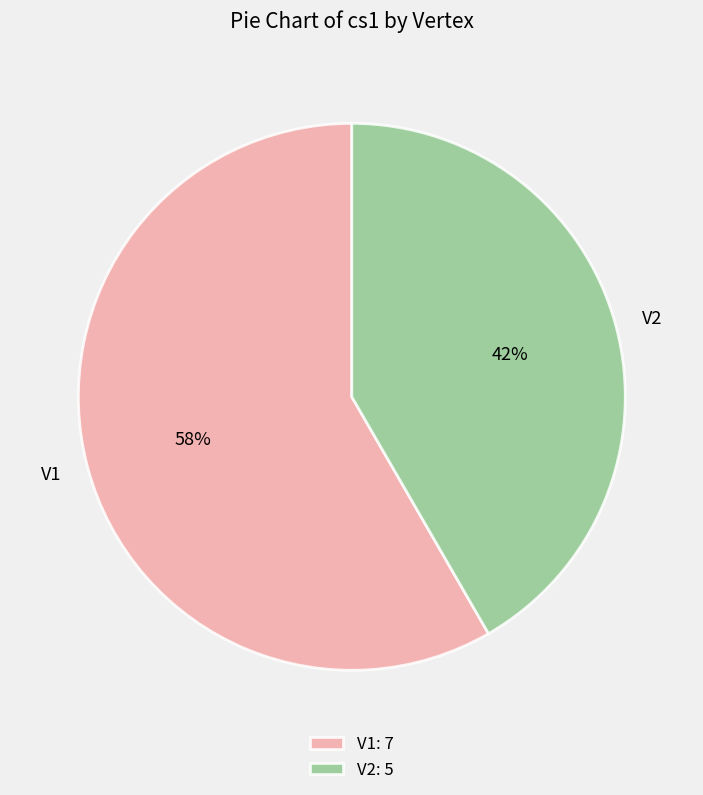

What percentage is the V1 slice, to the nearest percent?

58%